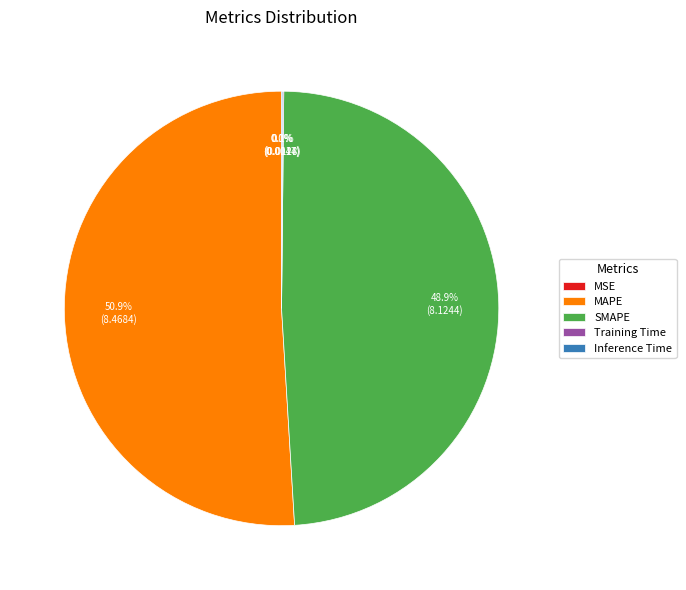

Do SMAPE and MAPE together represent more than half of the pie?

Yes